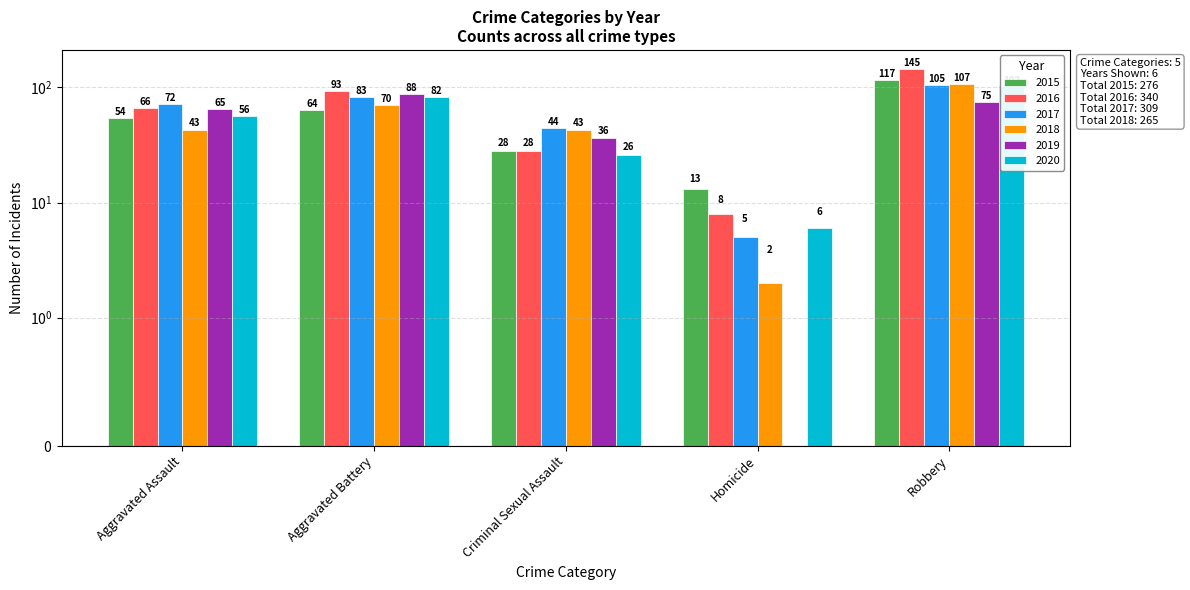

What is the sum of the 2018 values at Robbery and Aggravated Assault?

150